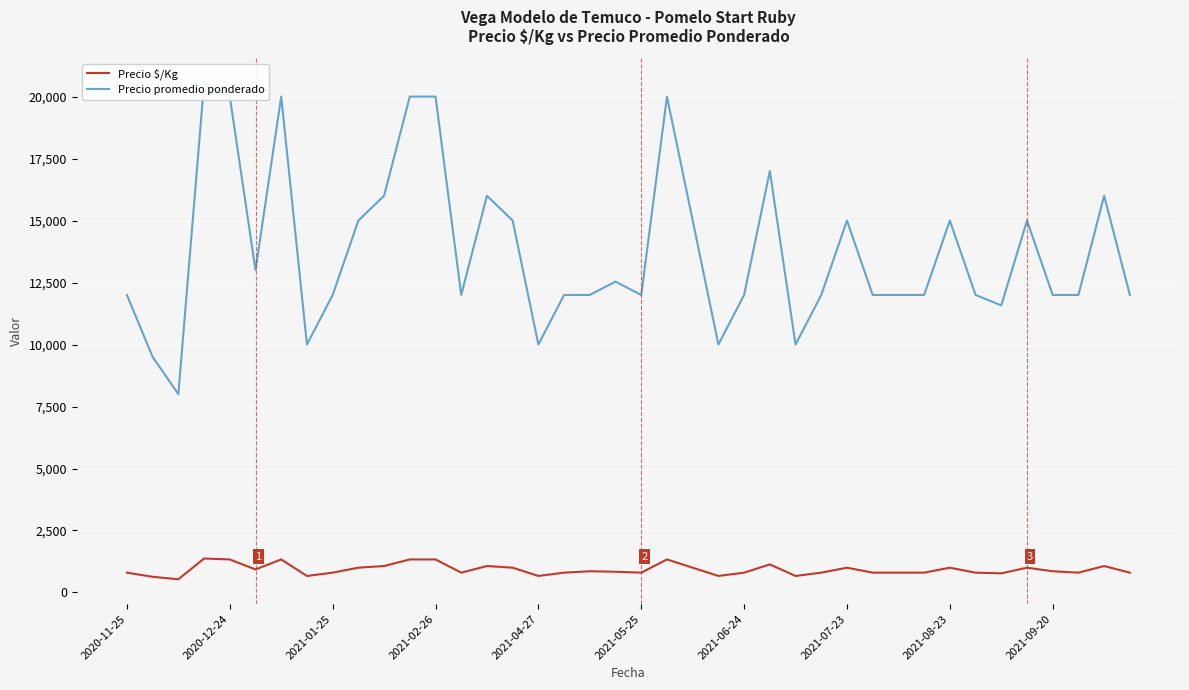

The value of Precio $/Kg at 2020-12-24 is 2192. True or false?

False